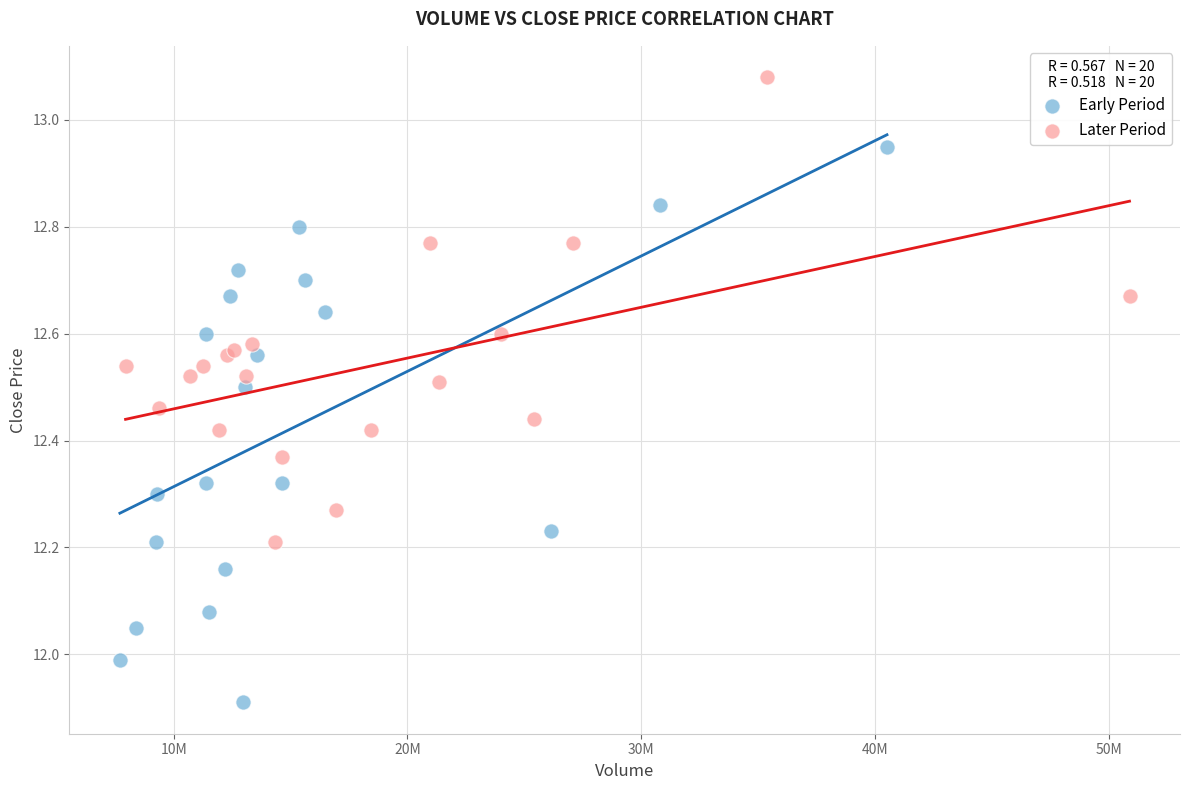

Which series reaches the minimum Y coordinate?

Early Period